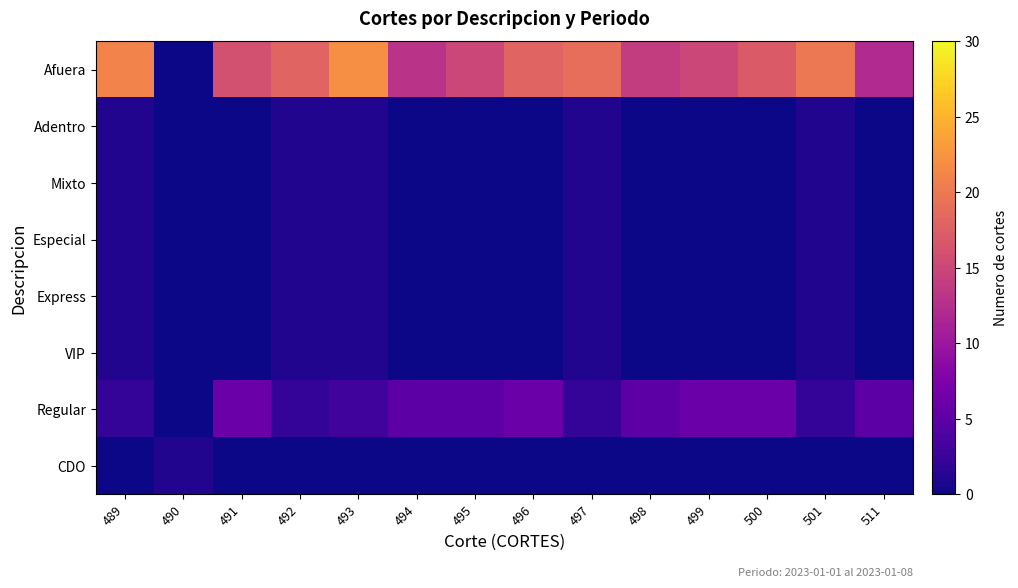

What is the difference between the highest and lowest values at 490?

1